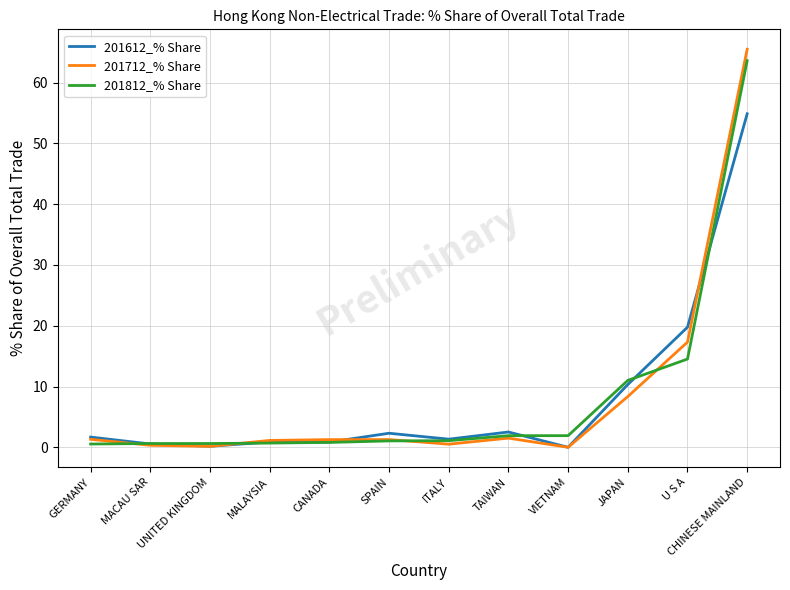

True or false: 201712_% Share has more than 0 points higher than both neighbors.

True